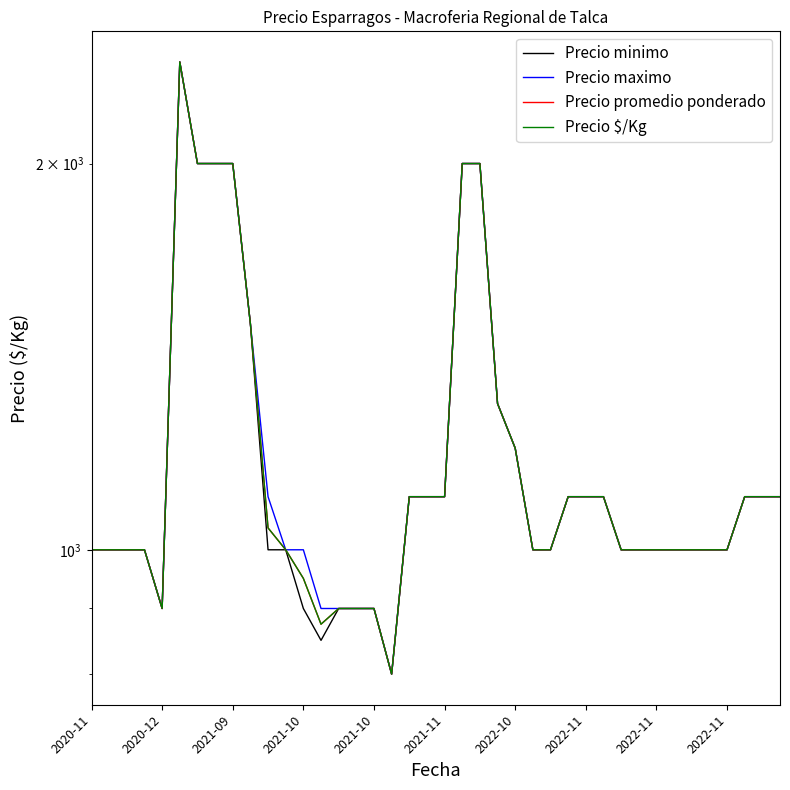

True or false: Precio minimo and Precio $/Kg cross at least once.

False